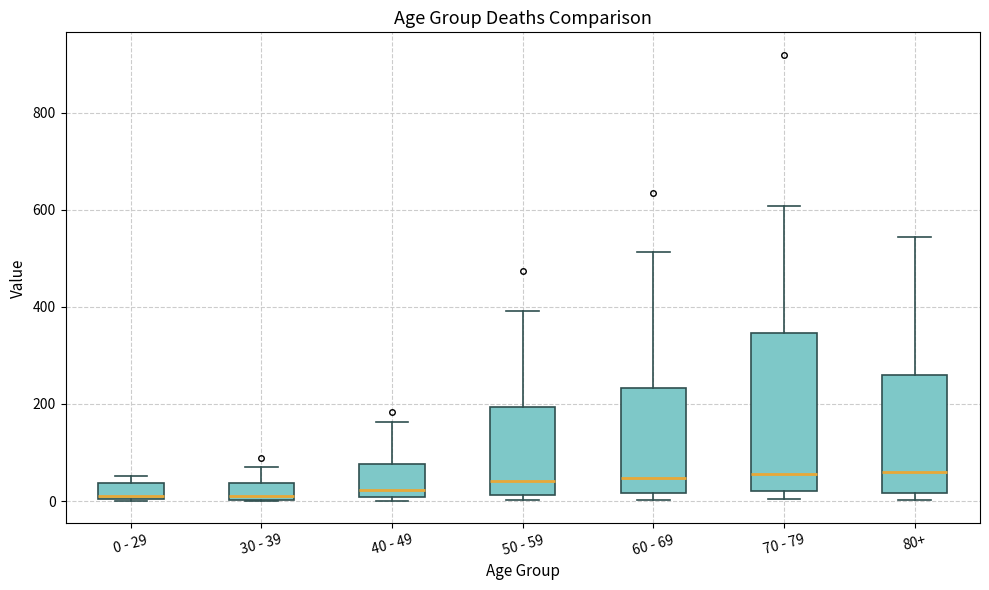

Which box is the tallest, from its lower edge to its upper edge?

70 - 79